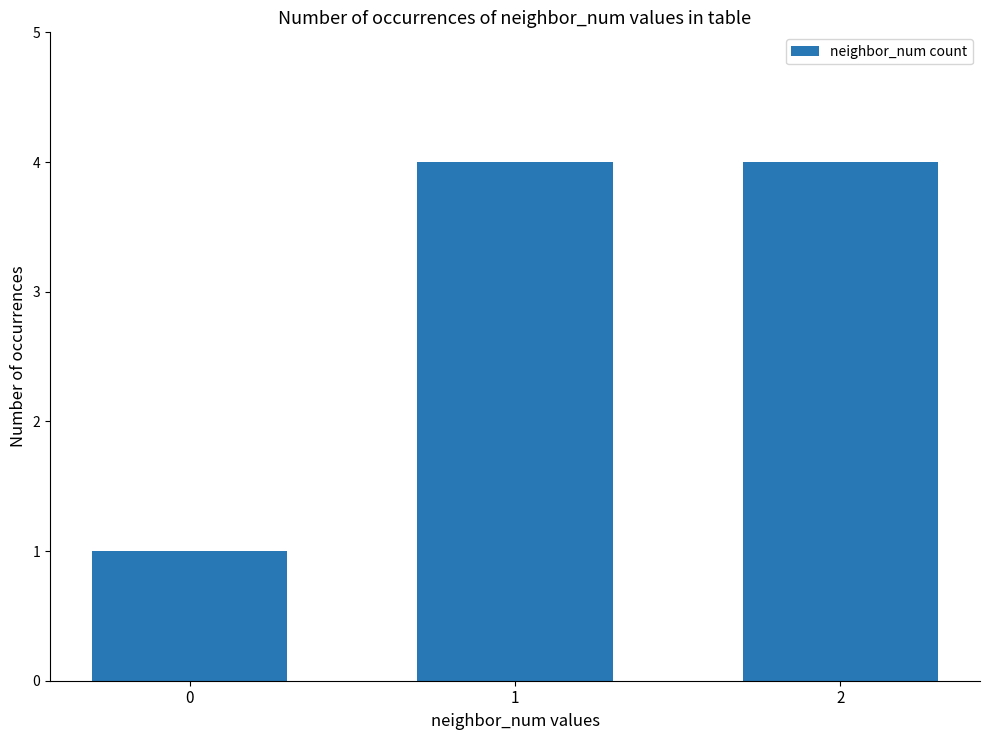

What is the difference between the maximum and minimum values?

3